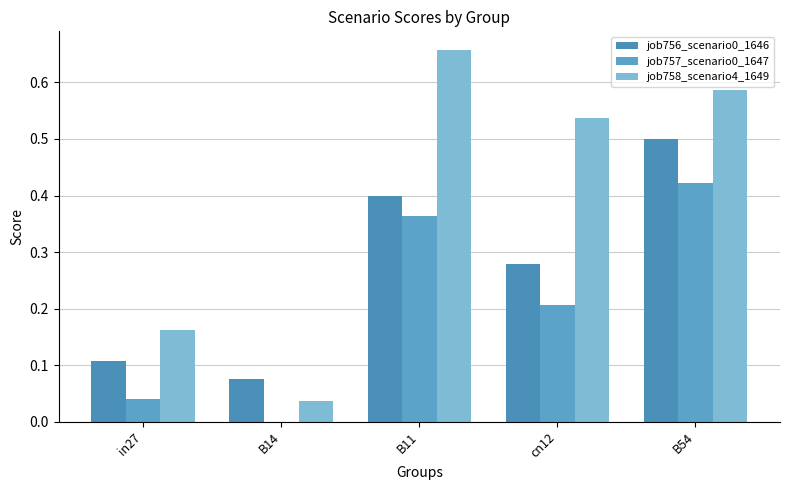

What position from the right is B54?

1